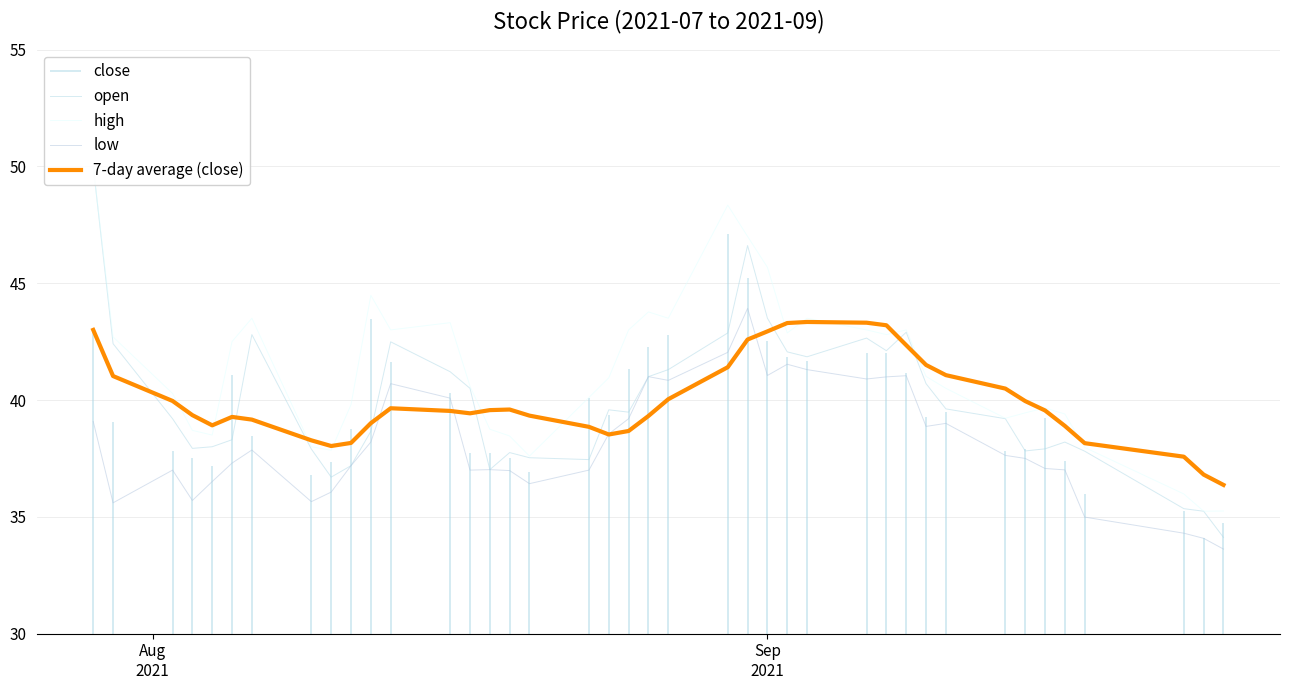

What is the lowest value of the 7-day average (close) series?

36.4